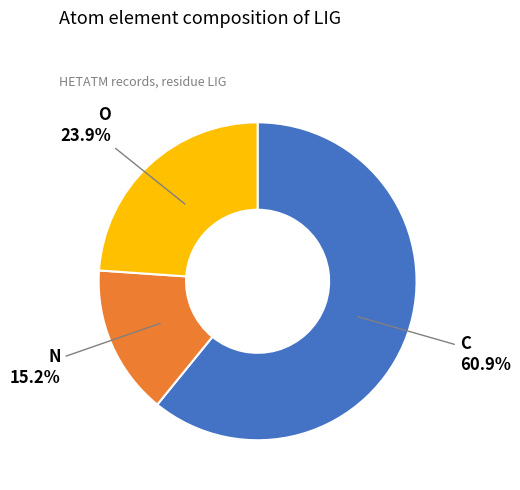

Approximately how many times larger is the value at N compared to O?

0.6